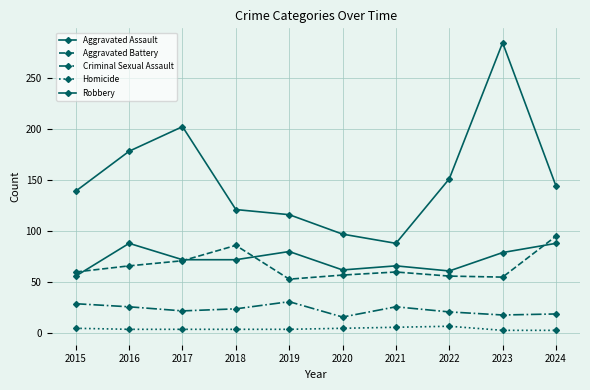

Does the chart have visible grid lines?

Yes